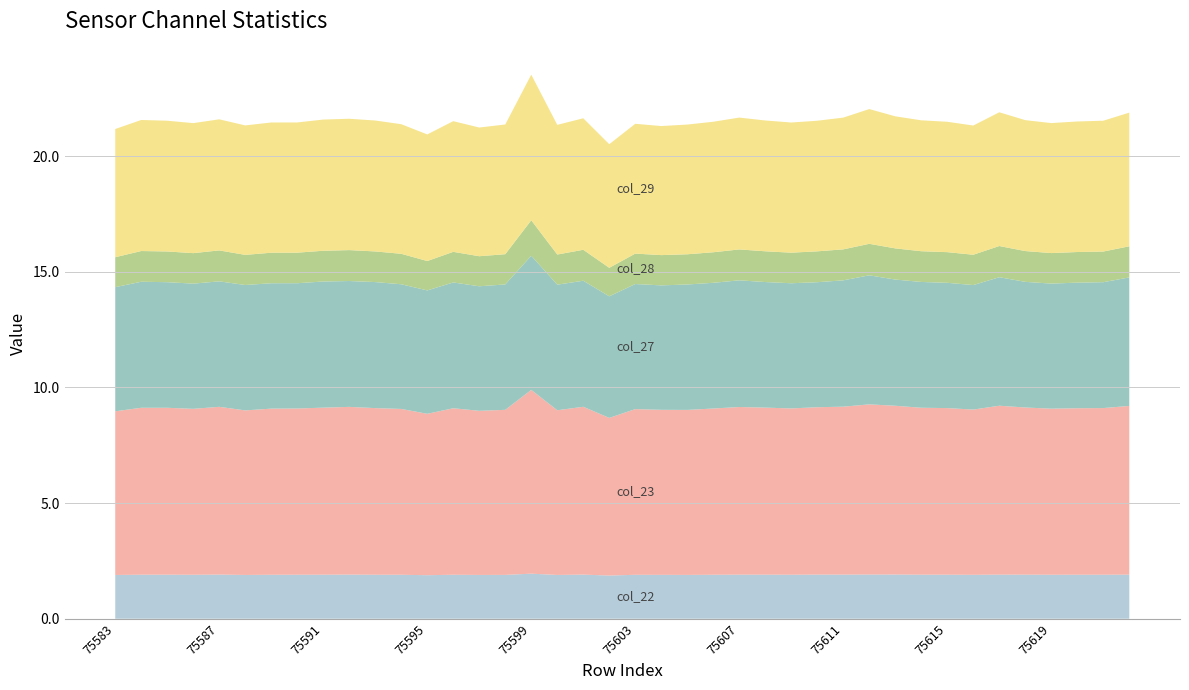

Reading right to left, transcribe all the data shown in this chart.

col_22: 75622=1.9	75621=1.9	75620=1.9	75619=1.9	75618=1.9	75617=1.9	75616=1.9	75615=1.9	75614=1.9	75613=1.9	75612=1.9	75611=1.9	75610=1.9	75609=1.9	75608=1.9	75607=1.9	75606=1.9	75605=1.9	75604=1.9	75603=1.9	75602=1.9	75601=1.9	75600=1.9	75599=1.9	75598=1.9	75597=1.9	75596=1.9	75595=1.9	75594=1.9	75593=1.9	75592=1.9	75591=1.9	75590=1.9	75589=1.9	75588=1.9	75587=1.9	75586=1.9	75585=1.9	75584=1.9	75583=1.9
col_23: 75622=7.3	75621=7.2	75620=7.2	75619=7.2	75618=7.2	75617=7.3	75616=7.1	75615=7.2	75614=7.2	75613=7.3	75612=7.4	75611=7.3	75610=7.2	75609=7.2	75608=7.2	75607=7.2	75606=7.2	75605=7.1	75604=7.1	75603=7.2	75602=6.8	75601=7.3	75600=7.1	75599=7.9	75598=7.1	75597=7.1	75596=7.2	75595=7.0	75594=7.2	75593=7.2	75592=7.3	75591=7.2	75590=7.2	75589=7.2	75588=7.1	75587=7.3	75586=7.2	75585=7.2	75584=7.2	75583=7.1
col_27: 75622=5.6	75621=5.4	75620=5.4	75619=5.4	75618=5.4	75617=5.6	75616=5.4	75615=5.4	75614=5.4	75613=5.5	75612=5.6	75611=5.5	75610=5.4	75609=5.4	75608=5.4	75607=5.5	75606=5.4	75605=5.4	75604=5.4	75603=5.4	75602=5.3	75601=5.4	75600=5.4	75599=5.8	75598=5.4	75597=5.4	75596=5.4	75595=5.3	75594=5.4	75593=5.4	75592=5.4	75591=5.5	75590=5.4	75589=5.4	75588=5.4	75587=5.4	75586=5.4	75585=5.4	75584=5.4	75583=5.4
col_28: 75622=1.3	75621=1.3	75620=1.3	75619=1.3	75618=1.3	75617=1.3	75616=1.3	75615=1.3	75614=1.3	75613=1.3	75612=1.4	75611=1.3	75610=1.3	75609=1.3	75608=1.3	75607=1.3	75606=1.3	75605=1.3	75604=1.3	75603=1.3	75602=1.2	75601=1.3	75600=1.3	75599=1.5	75598=1.3	75597=1.3	75596=1.3	75595=1.3	75594=1.3	75593=1.3	75592=1.3	75591=1.3	75590=1.3	75589=1.3	75588=1.3	75587=1.3	75586=1.3	75585=1.3	75584=1.3	75583=1.3
col_29: 75622=5.8	75621=5.7	75620=5.6	75619=5.6	75618=5.7	75617=5.8	75616=5.6	75615=5.6	75614=5.7	75613=5.7	75612=5.8	75611=5.7	75610=5.6	75609=5.6	75608=5.7	75607=5.7	75606=5.6	75605=5.6	75604=5.6	75603=5.6	75602=5.3	75601=5.7	75600=5.6	75599=6.3	75598=5.6	75597=5.6	75596=5.6	75595=5.5	75594=5.6	75593=5.7	75592=5.7	75591=5.7	75590=5.6	75589=5.6	75588=5.6	75587=5.7	75586=5.6	75585=5.7	75584=5.7	75583=5.5